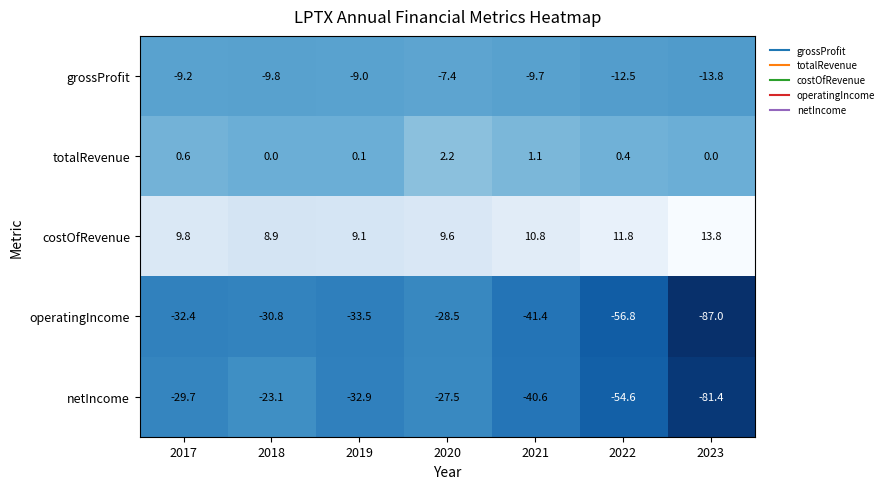

What is the difference between the maximum and second lowest values in the netIncome series?

31.5